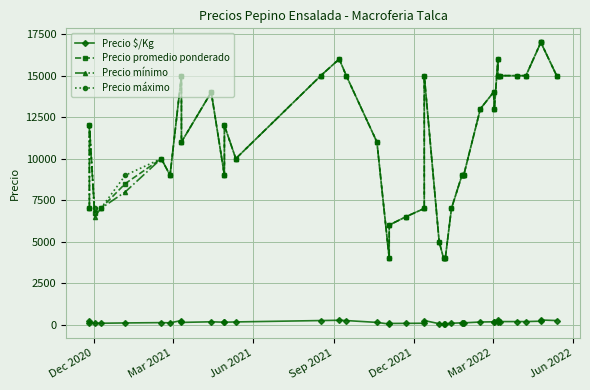

True or false: Precio promedio ponderado and Precio $/Kg intersect in this chart.

False